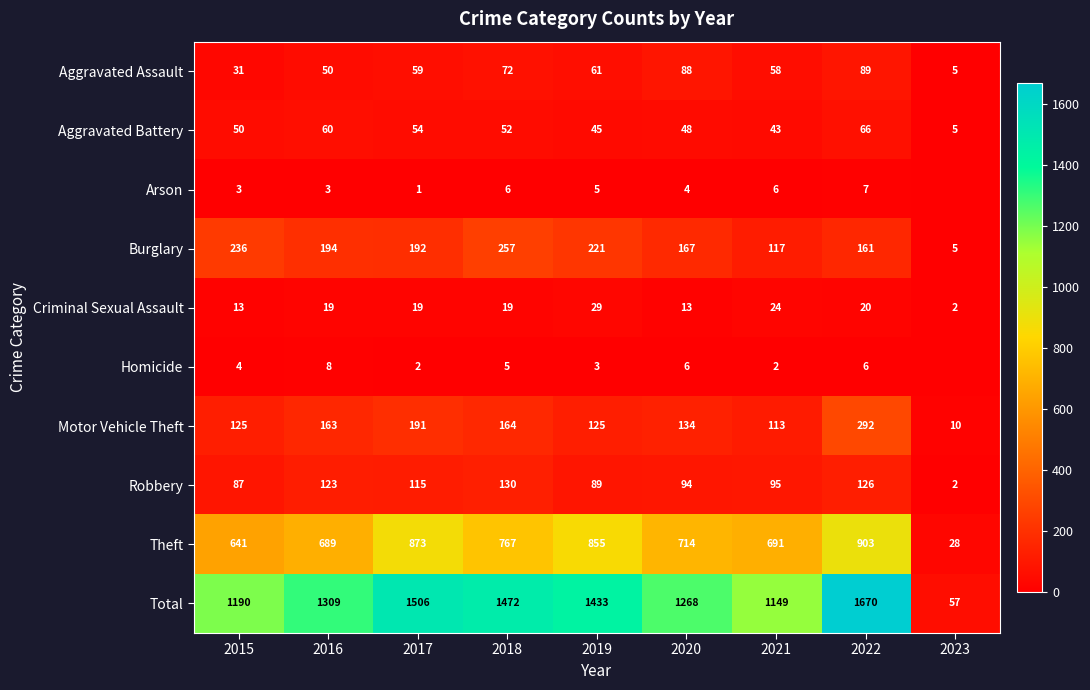

At 2022, list the series in order from smallest to largest.

Homicide, Arson, Criminal Sexual Assault, Aggravated Battery, Aggravated Assault, Robbery, Burglary, Motor Vehicle Theft, Theft, Total